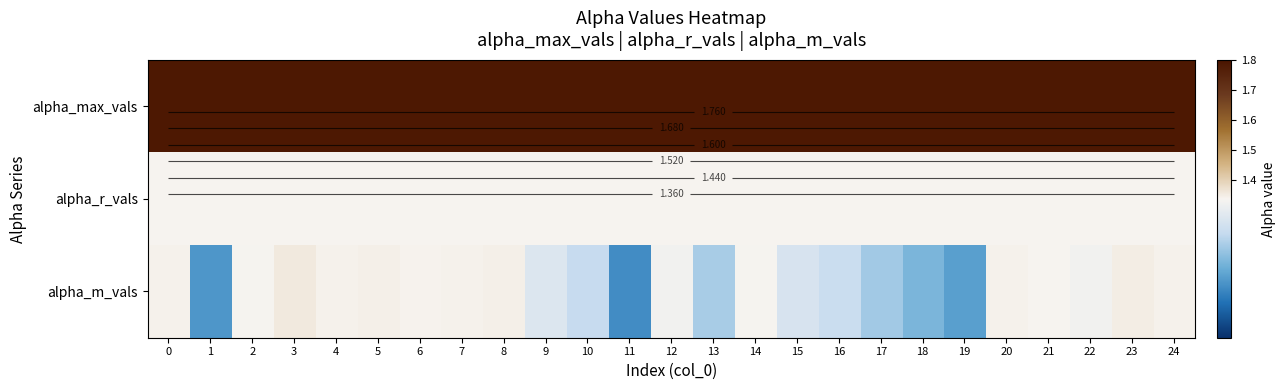

At which category is the sum across all series the highest?

3